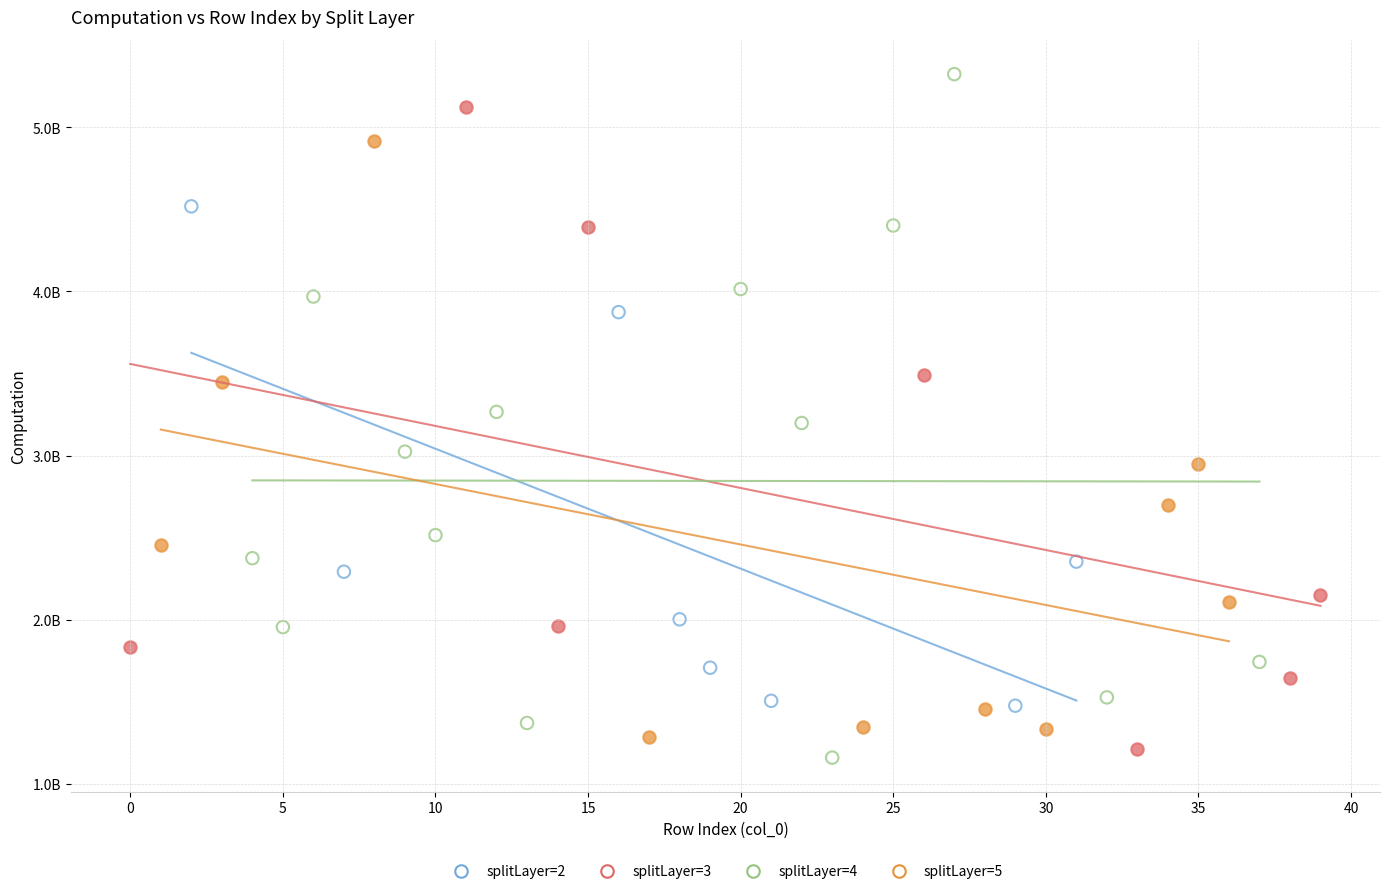

Which series has the widest spread of Y values?

splitLayer=4